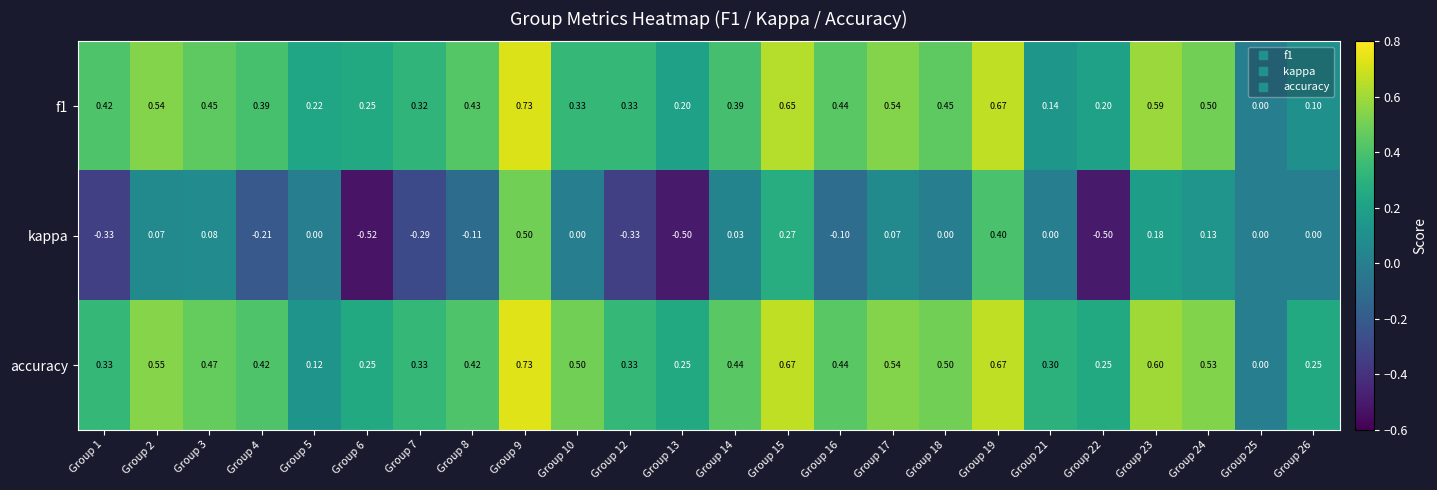

Which series has the largest total across all categories?

accuracy